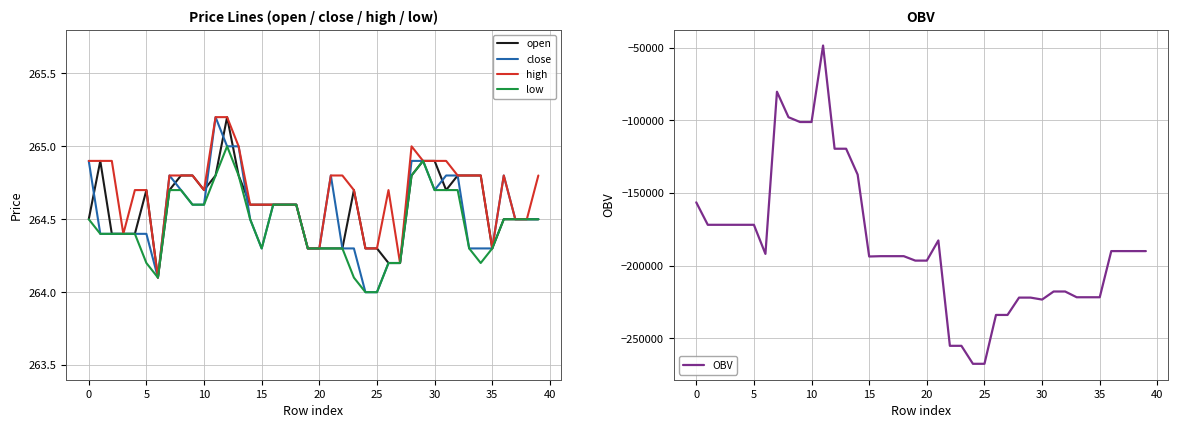

What is the label of the 25th point from the right?

15